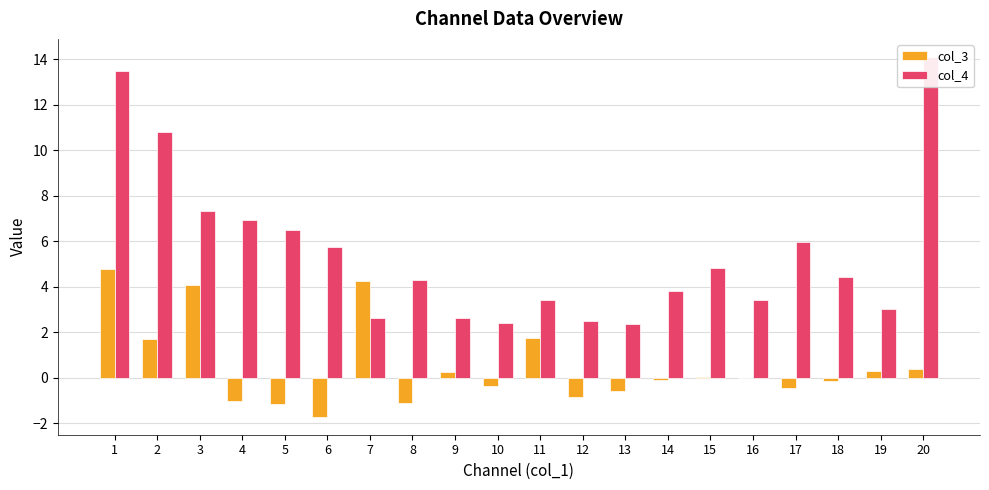

Which series changed the most between 7 and 13?

col_3